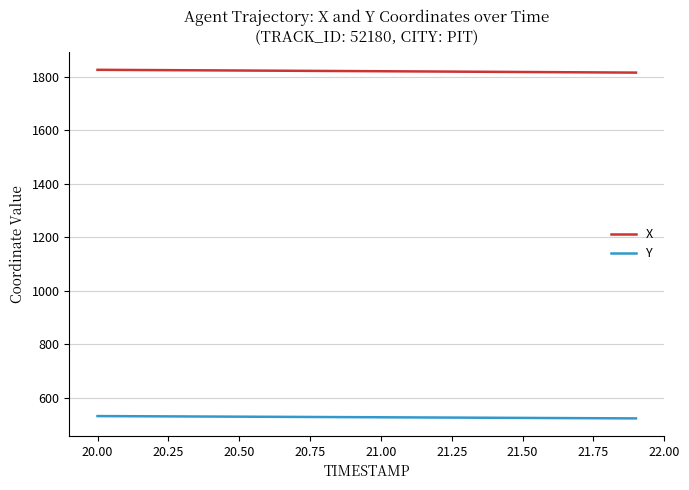

What is the lowest value of the Y series?

523.7